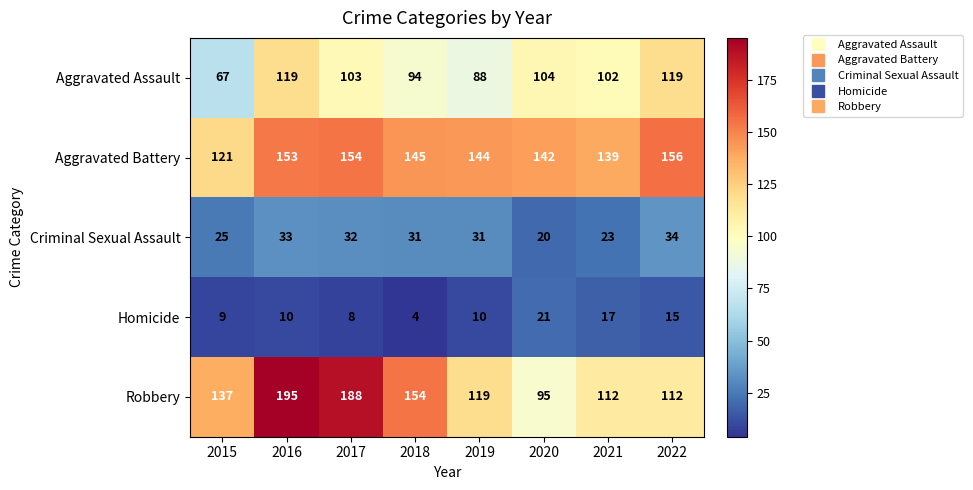

Count the number of categories in the chart.

8